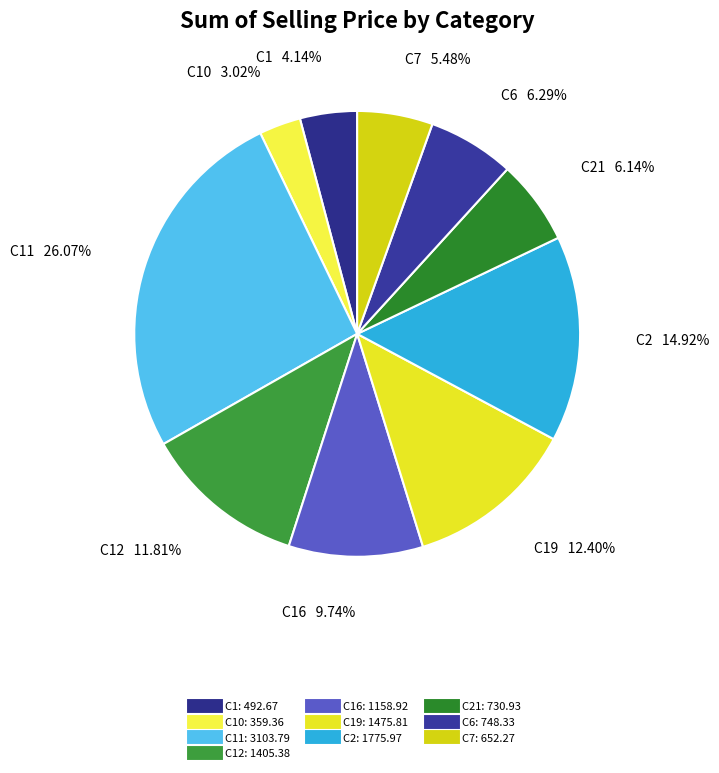

Count the number of slices in the pie.

10